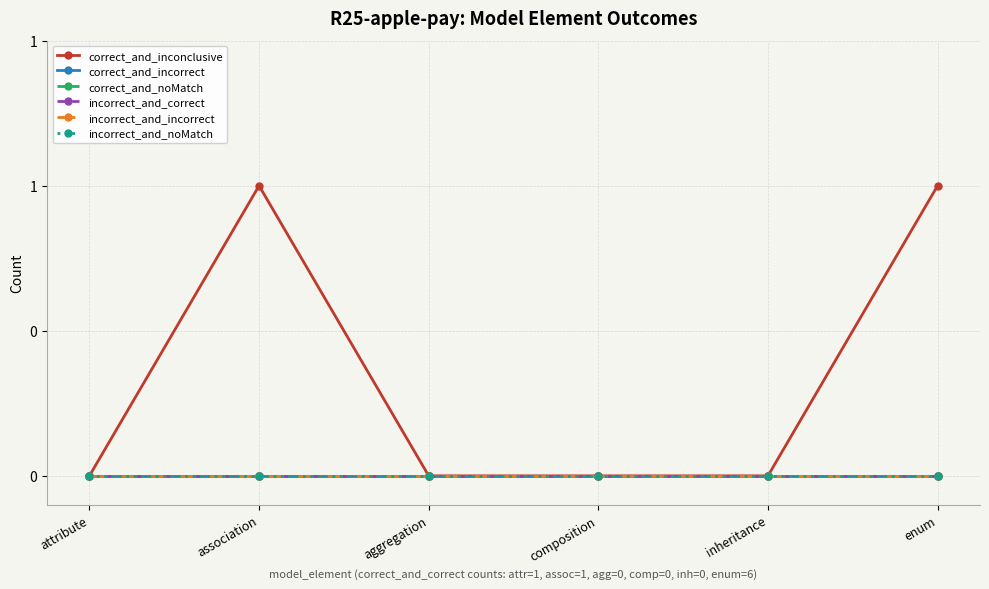

Is this an area chart (filled region under the line)?

No